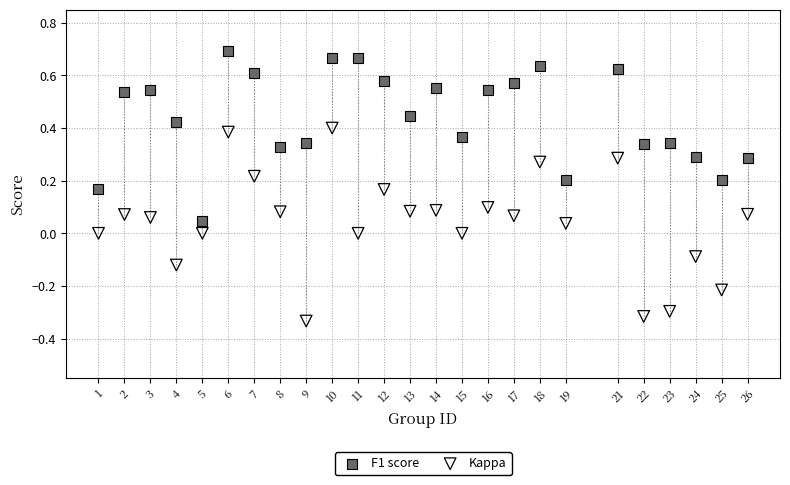

Which series contains the highest Y value?

F1 score